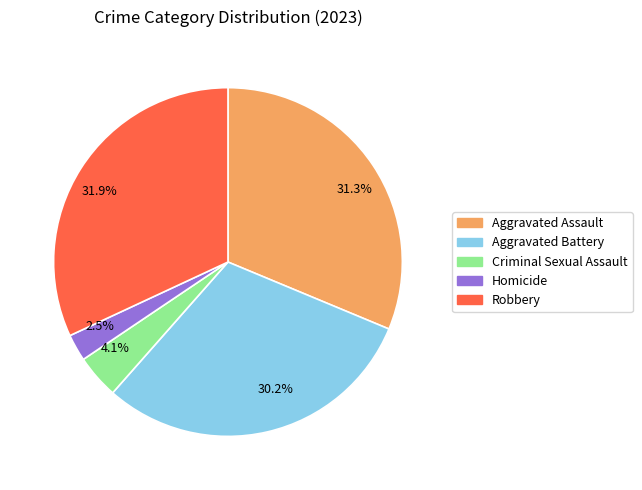

Which slice is the smallest?

2.5%